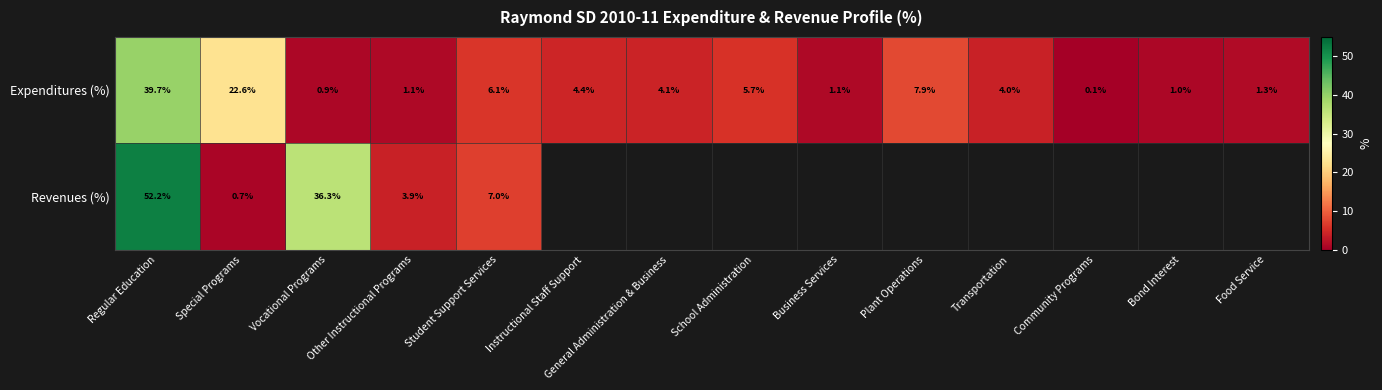

Is the value of Expenditures (%) at Community Programs greater than the value of Revenues (%) at Regular Education?

No